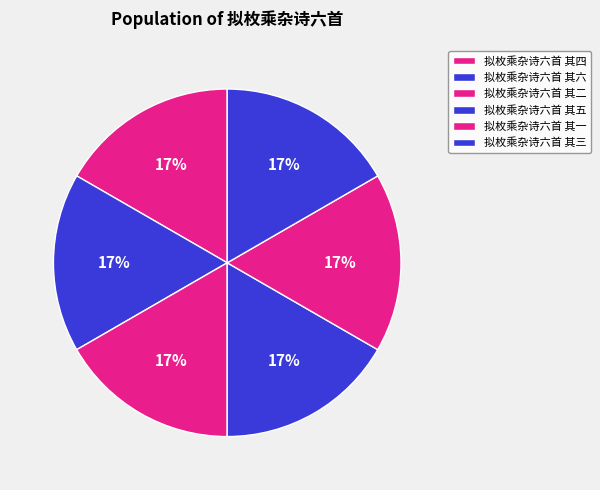

How many segments does this pie chart have?

6